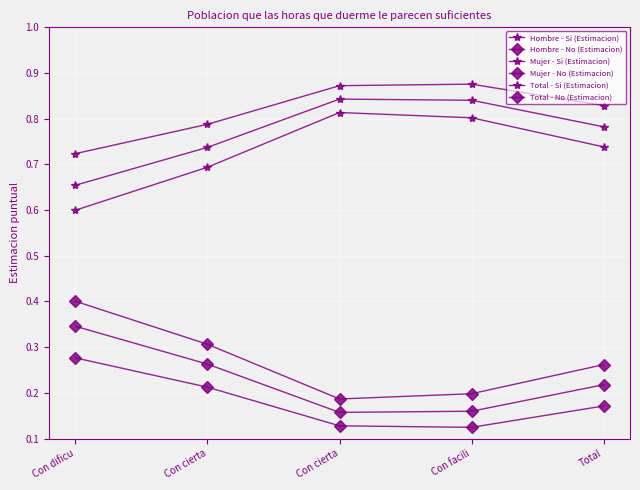

True or false: Hombre - Si (Estimacion) and Mujer - Si (Estimacion) cross at least once.

False